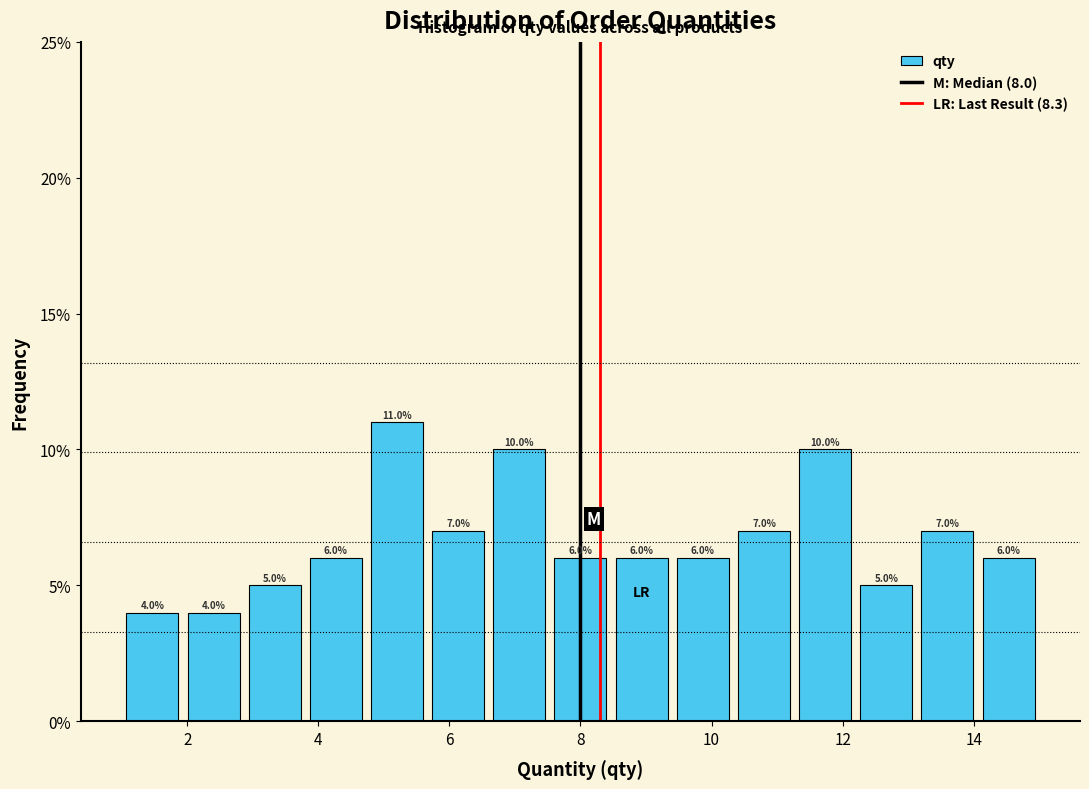

Which range on the x-axis has the tallest bar?

4.8 to 5.6